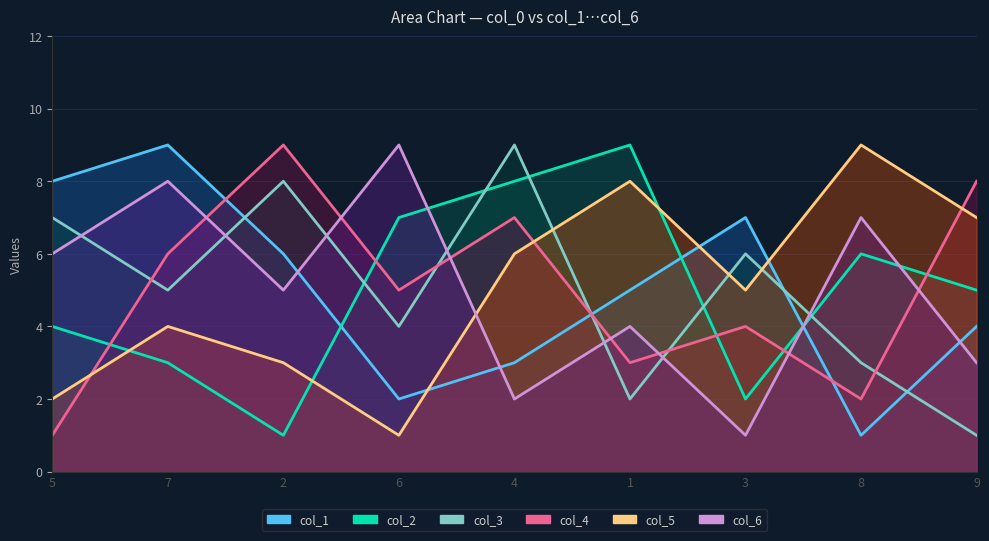

What is the total value across all series at 7?

35